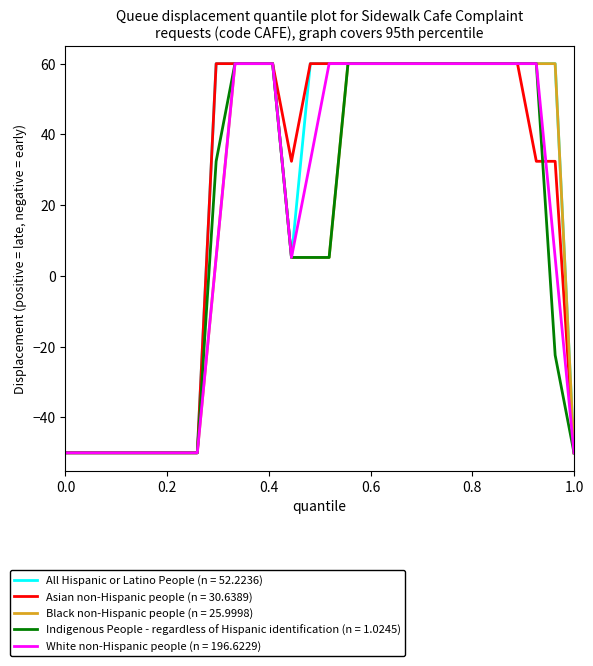

How many values in Black non-Hispanic people (n = 25.9998) are below zero?

9